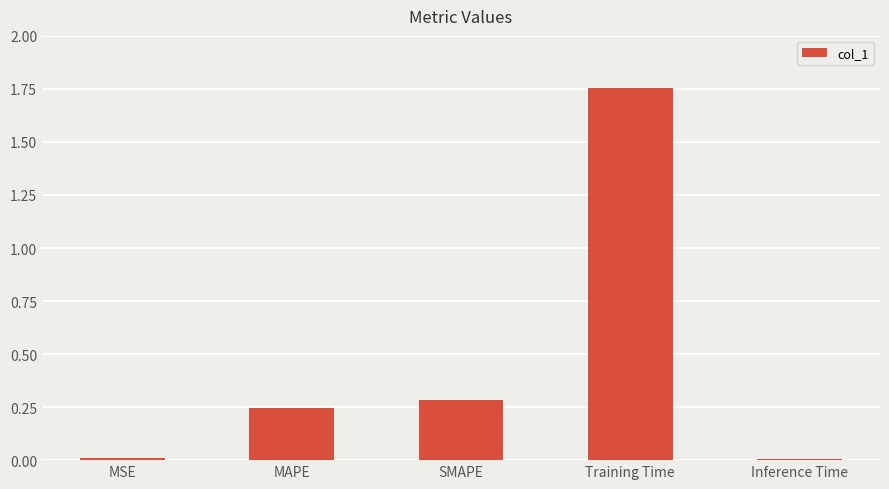

True or false: the data shows 2.6 at Training Time.

False